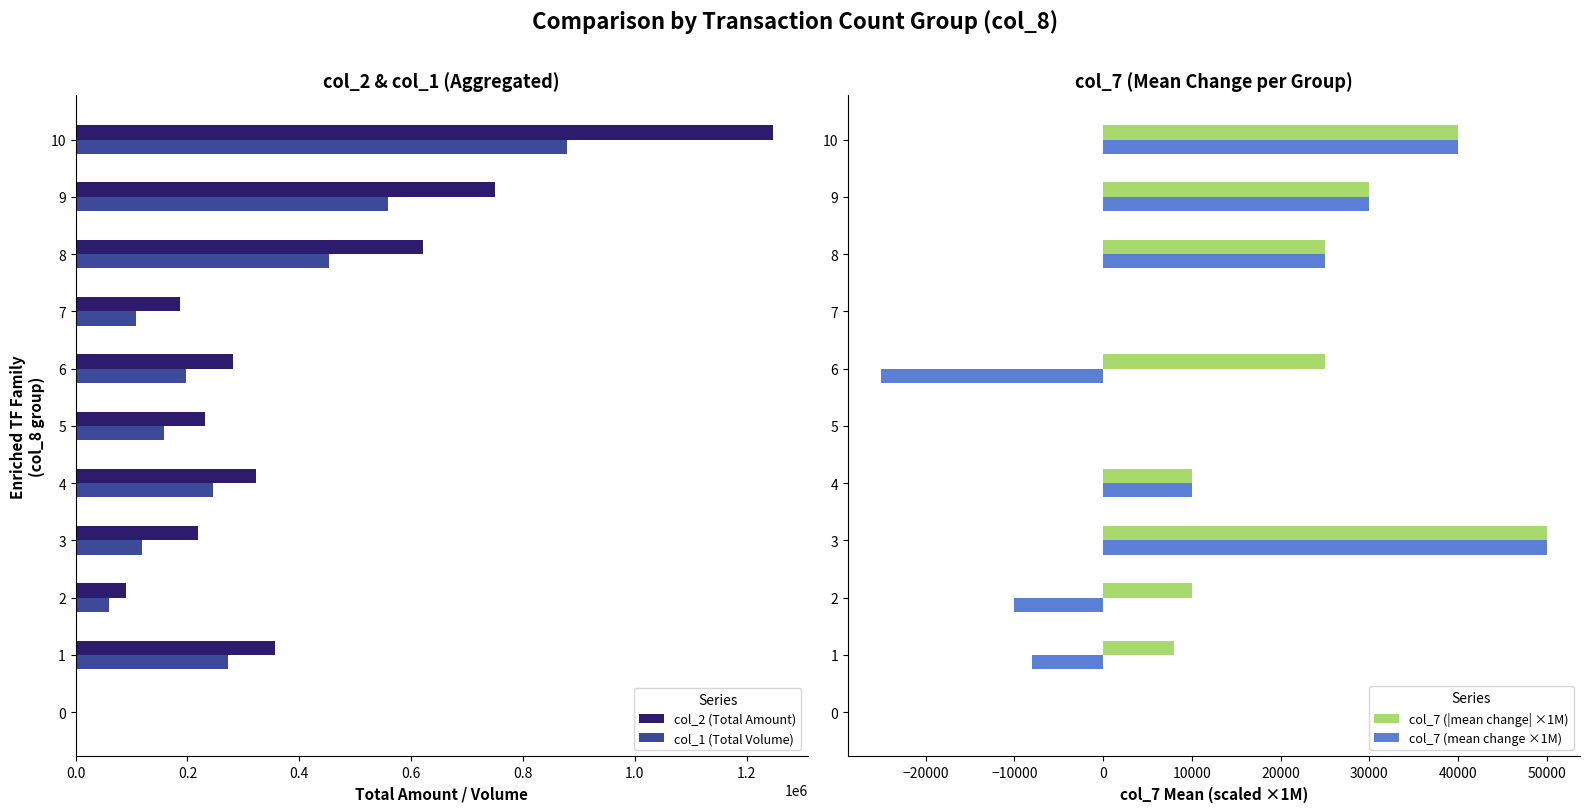

The col_7 (mean change ×1M) series shows 40000 at 10. True or false?

True